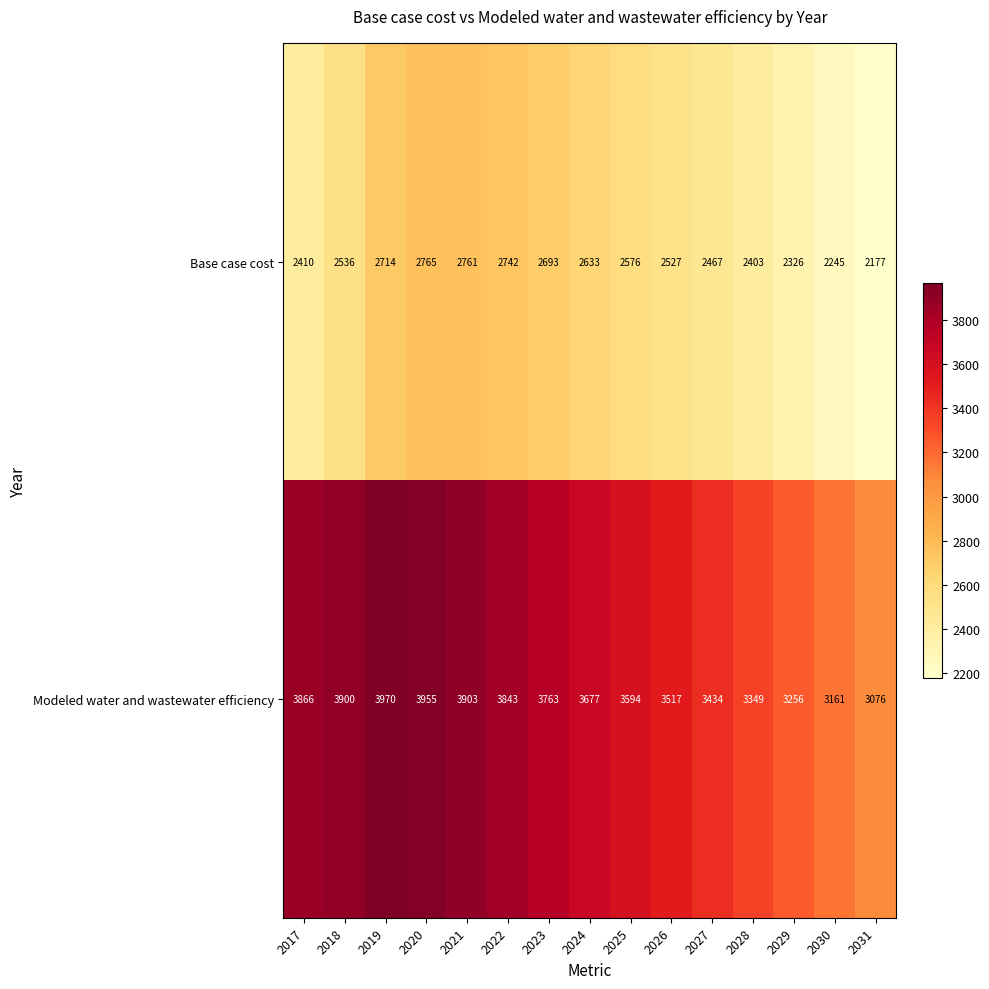

Which series has the largest total across all categories?

Modeled water and wastewater efficiency